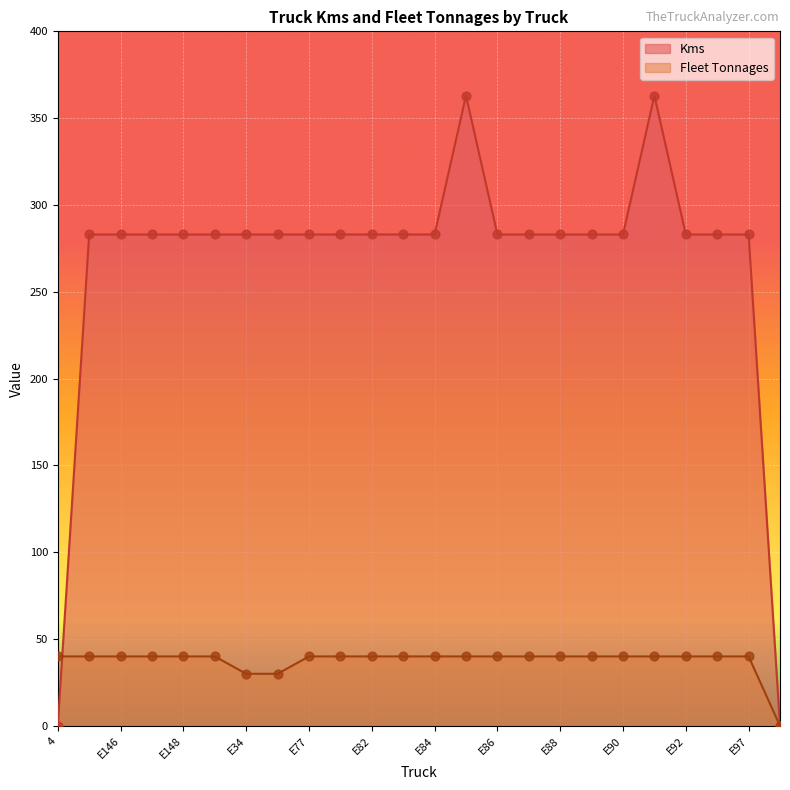

What is the total value across all series at E147?

323